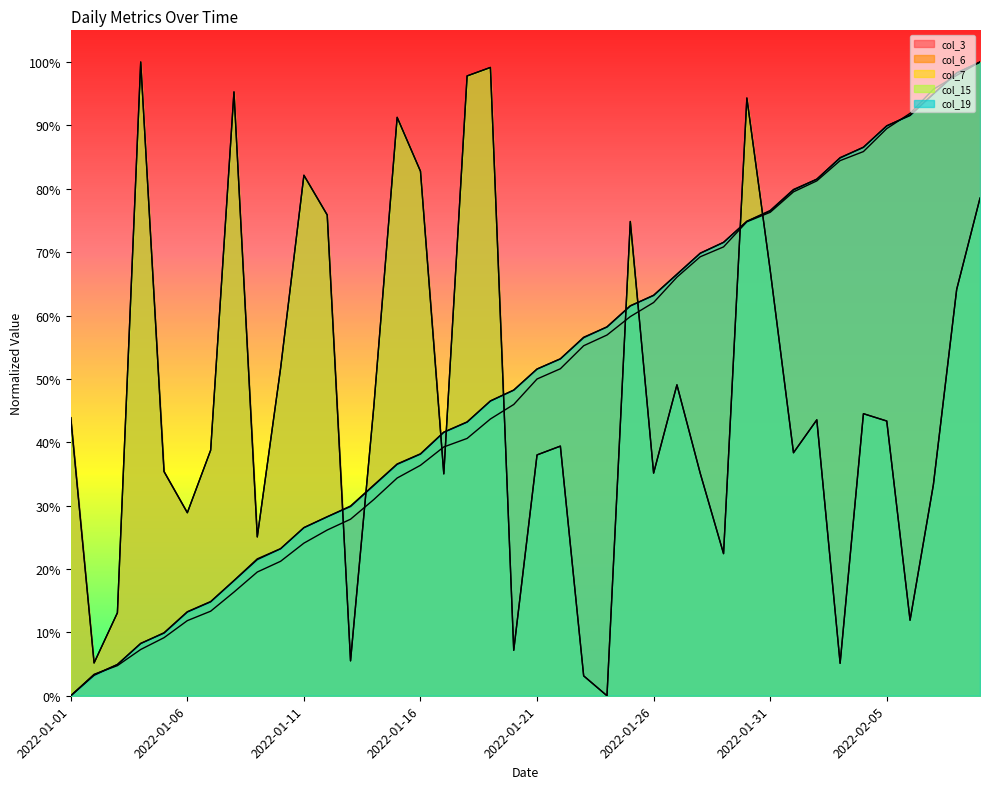

Which category has the lowest value in the col_7 series?

2022-01-01